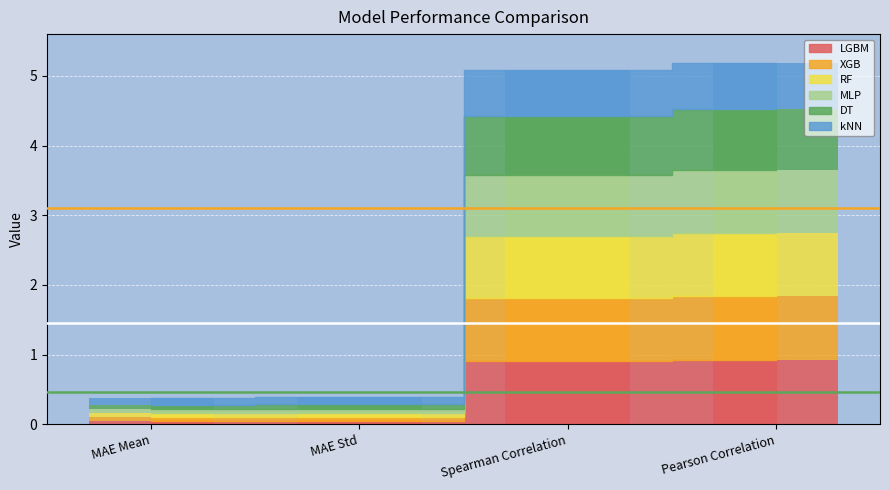

Reading right to left, list all the values displayed in this chart.

LGBM: 0.9	0.9	0.1	0.1
XGB: 0.9	0.9	0.1	0.1
RF: 0.9	0.9	0.1	0.1
MLP: 0.9	0.9	0.1	0.1
DT: 0.9	0.9	0.1	0.1
kNN: 0.7	0.7	0.1	0.1